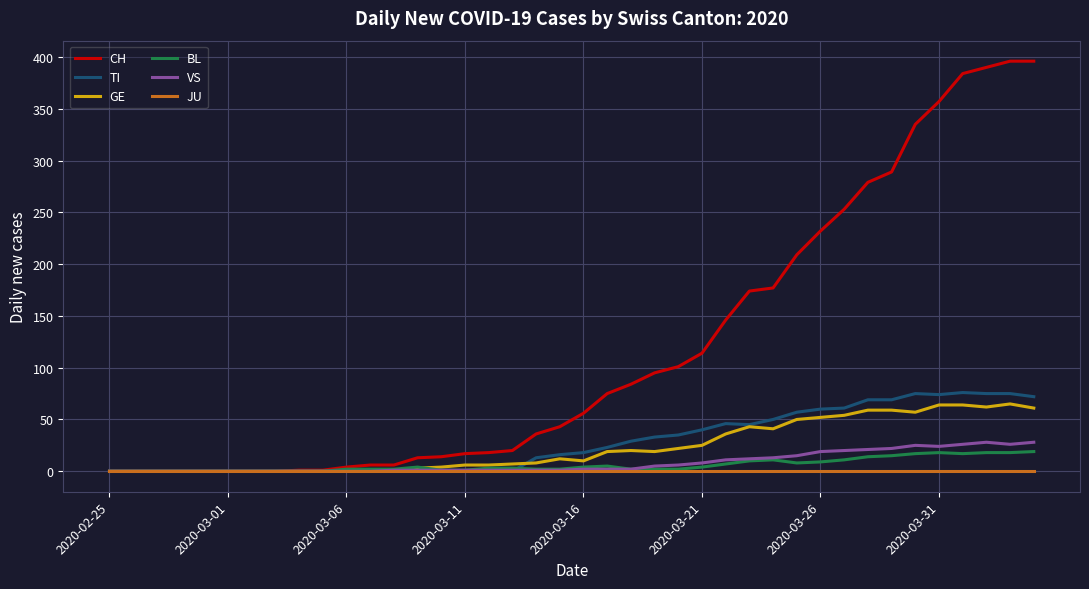

What are all the series names shown in the legend?

CH, TI, GE, BL, VS, JU